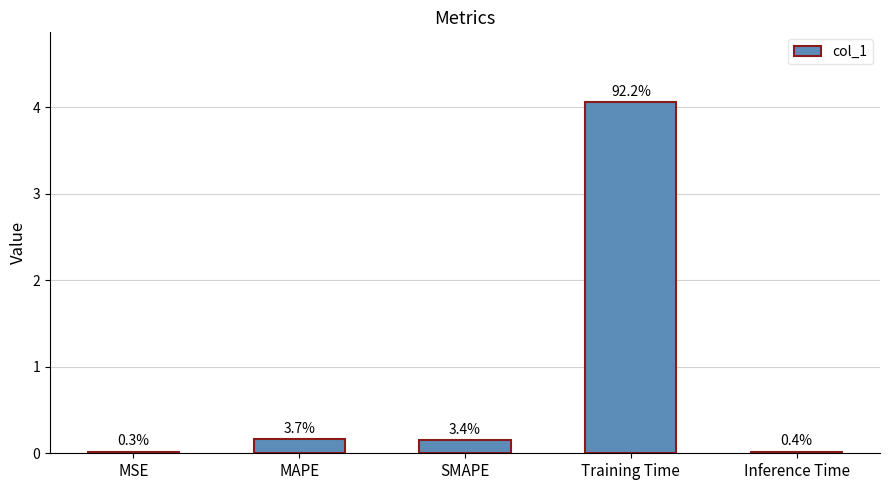

What is the label of the 5th bar from the right?

MSE